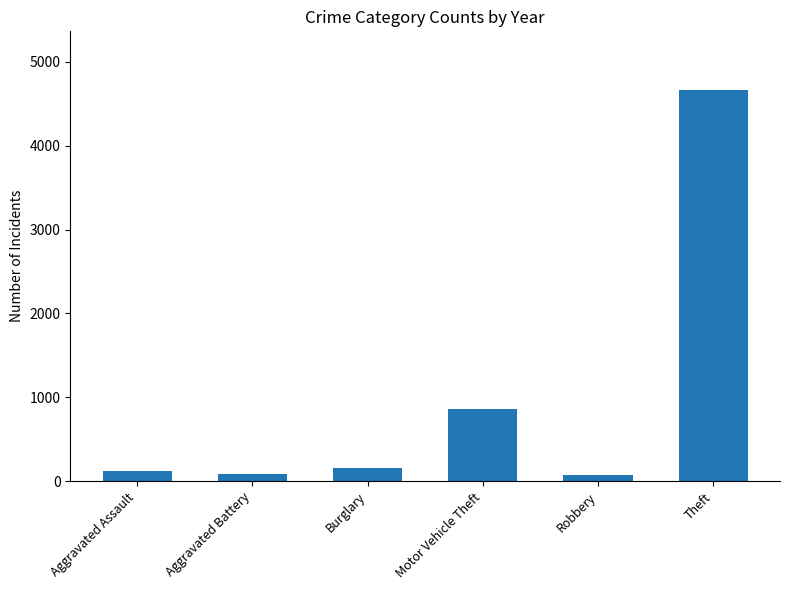

Count the number of categories in the chart.

6